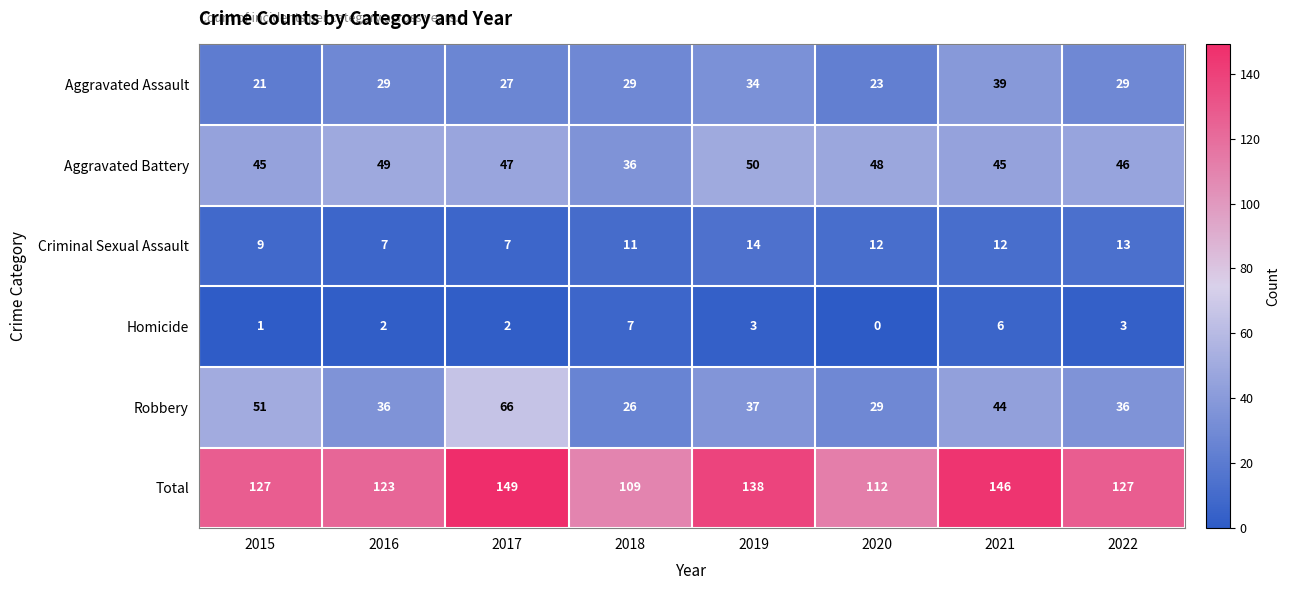

Between 2015 and 2019, which series saw the biggest shift?

Robbery